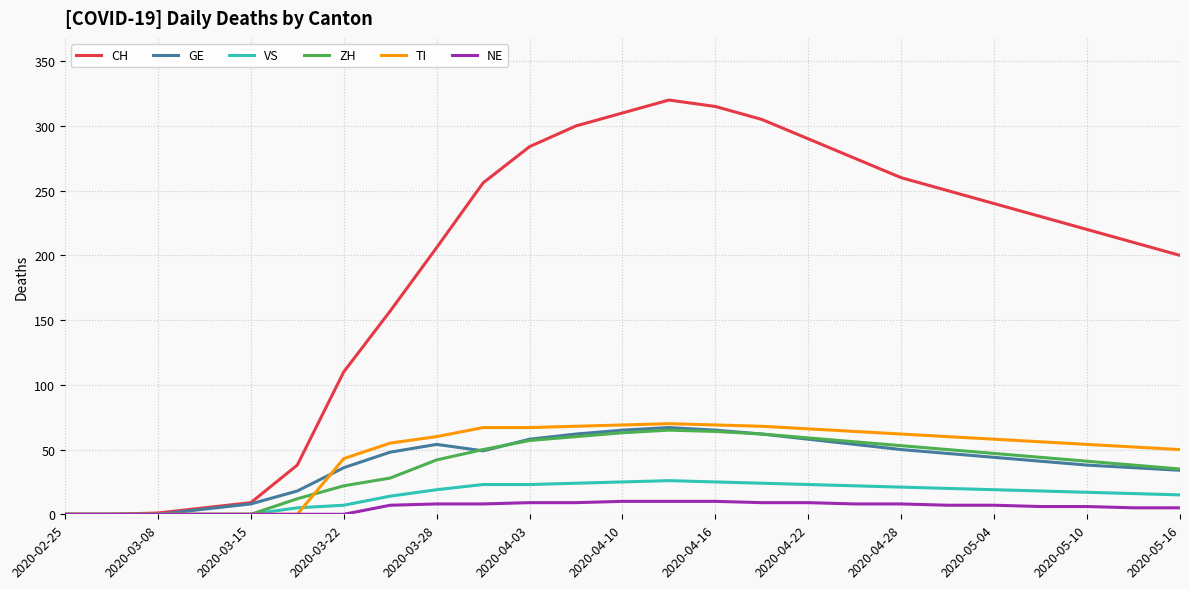

Which series has the largest total across all categories?

CH